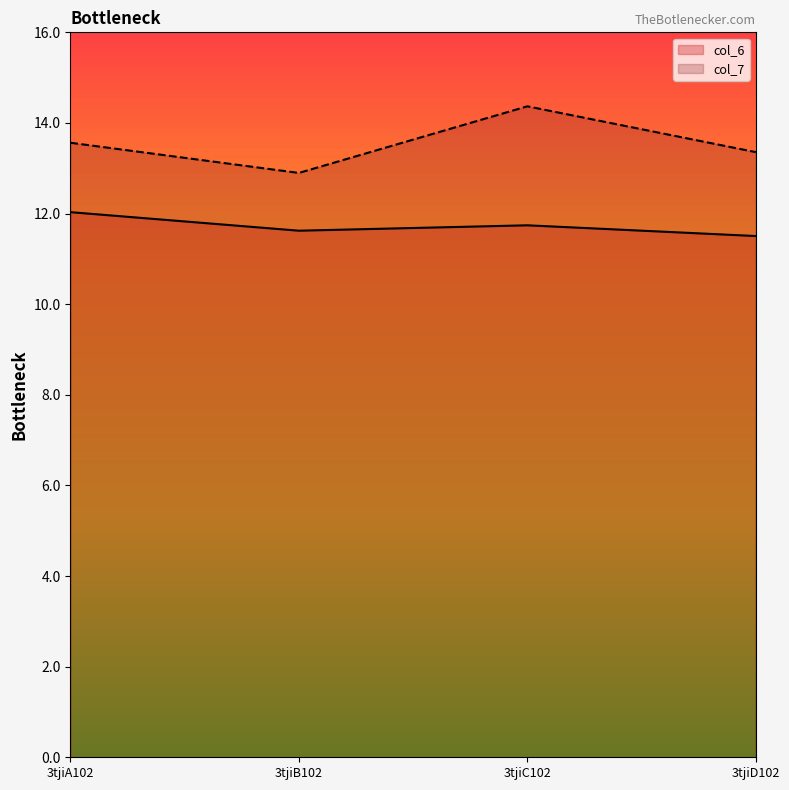

What is the average value of the col_6 series?

11.7